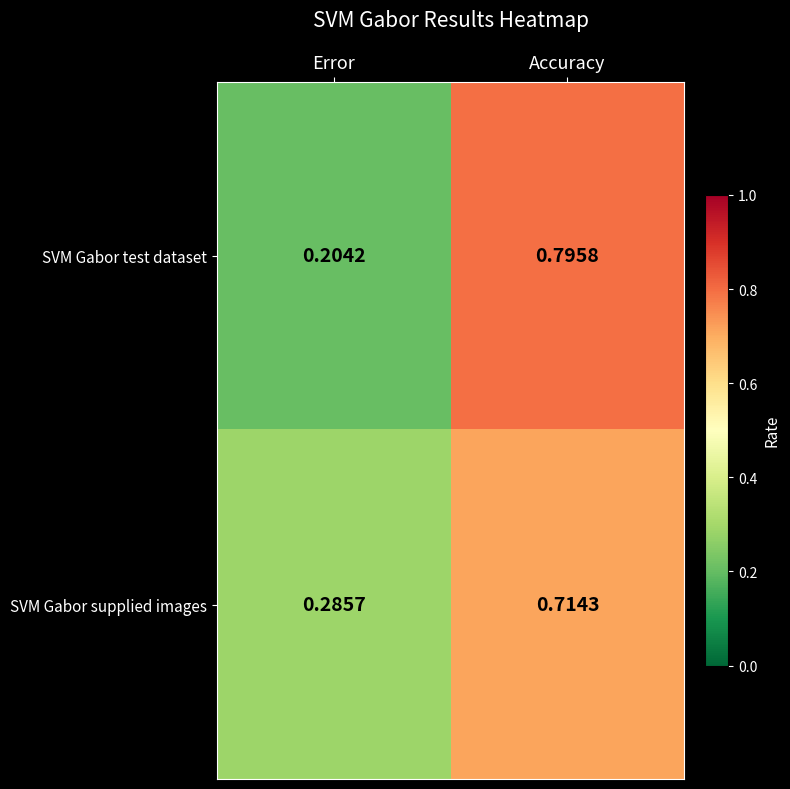

Rank the series by their maximum value, from highest to lowest.

SVM Gabor test dataset, SVM Gabor supplied images